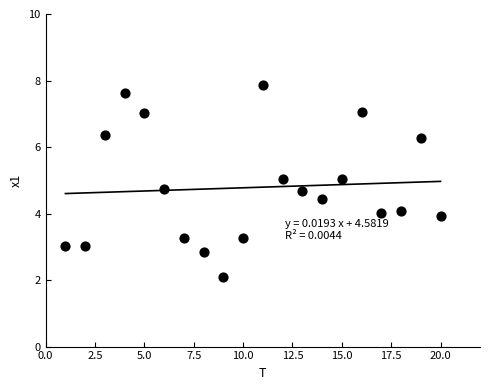

What is the range of X values (max minus min)?

19.0